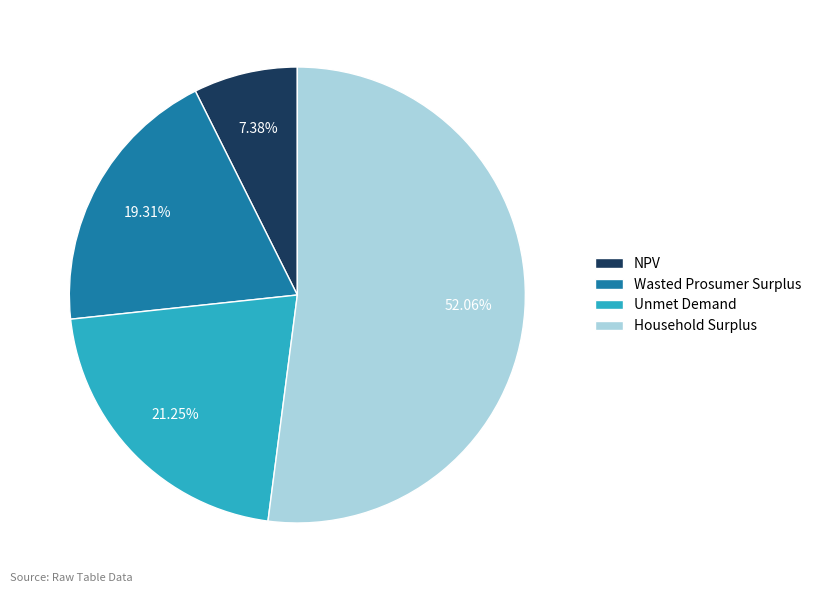

True or false: Wasted Prosumer Surplus accounts for 19% of the total.

True